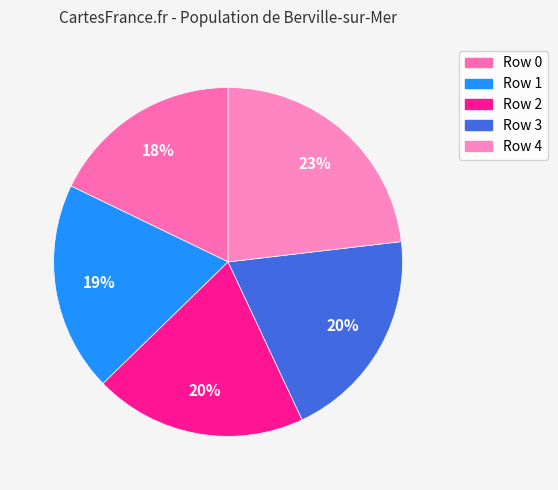

How many segments does this pie chart have?

5